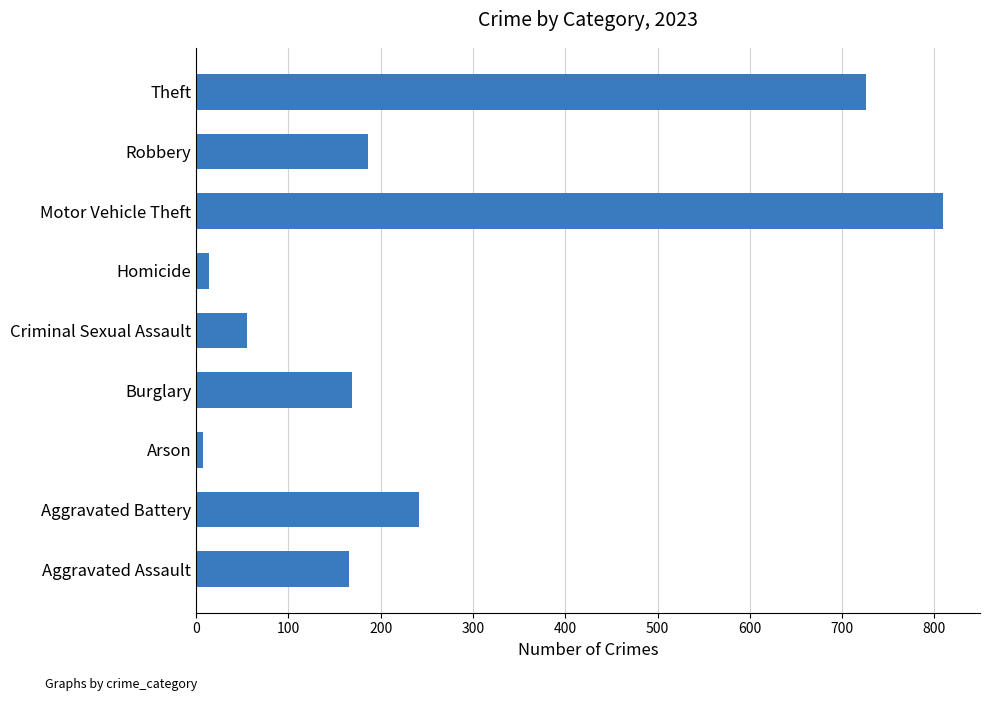

Which category has the highest value across all series?

Motor Vehicle Theft